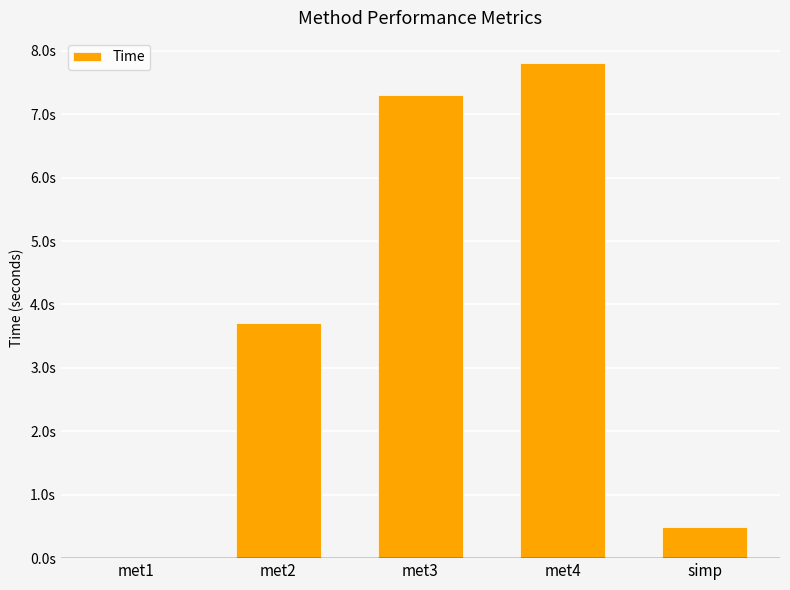

Are the bars horizontal?

No